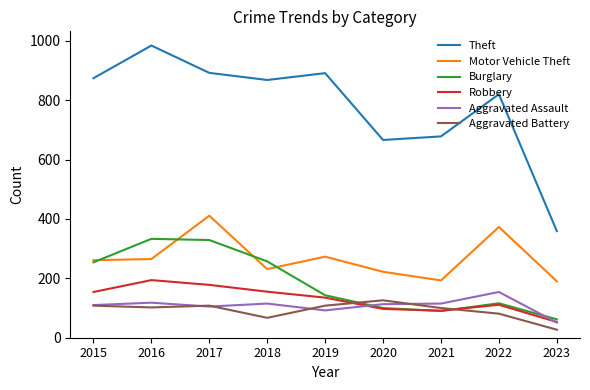

What is the difference between the maximum and minimum values in the Burglary series?

271